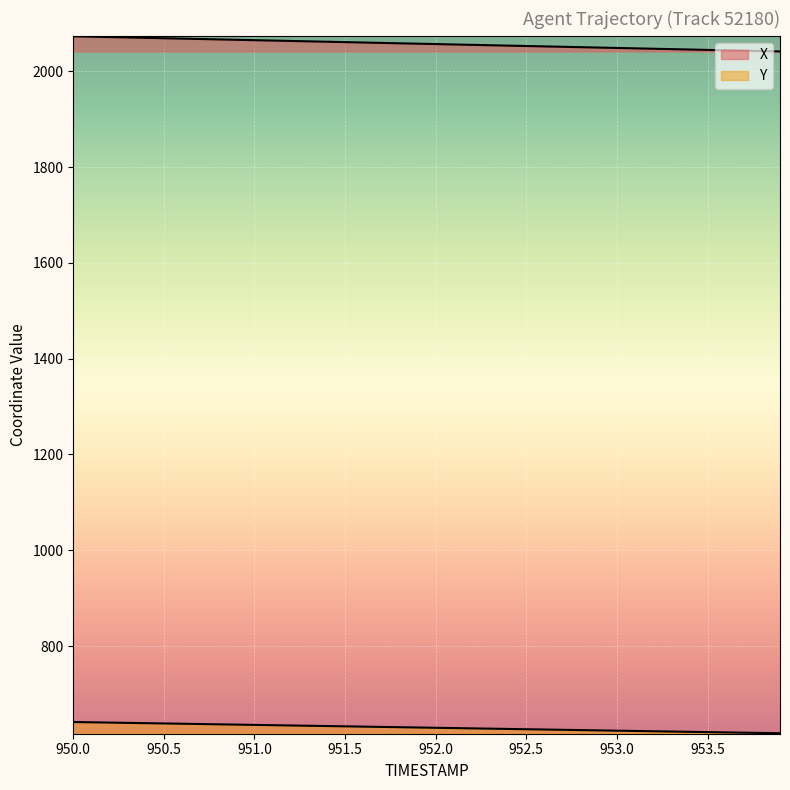

How many lines are shown in the chart?

2